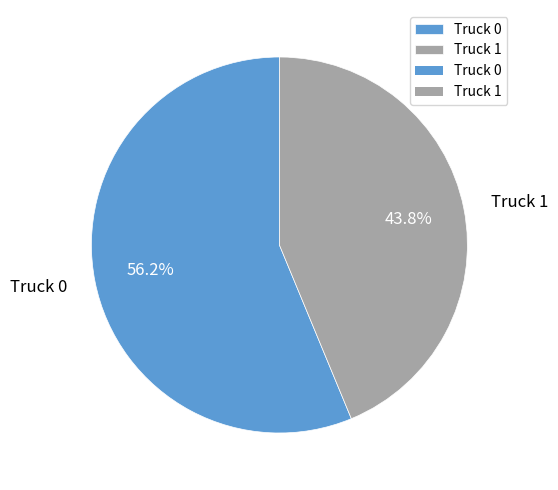

Which slice is the smallest?

Truck 1